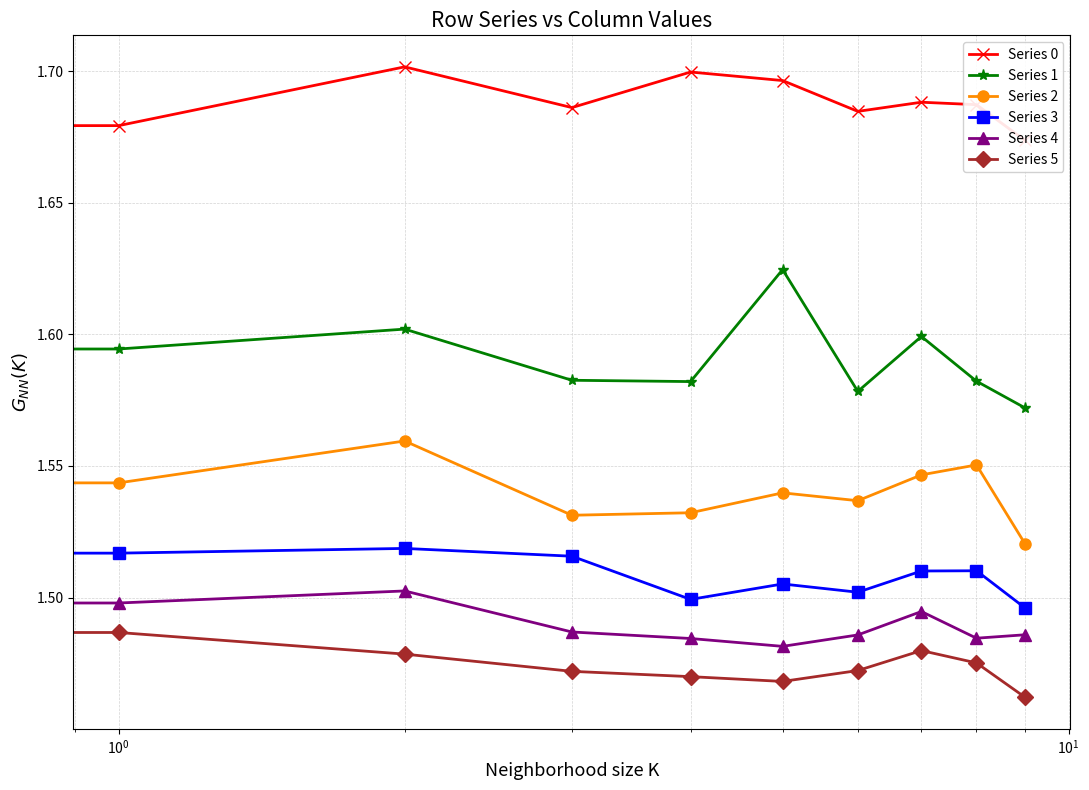

What is the minimum value for Series 3?

1.5